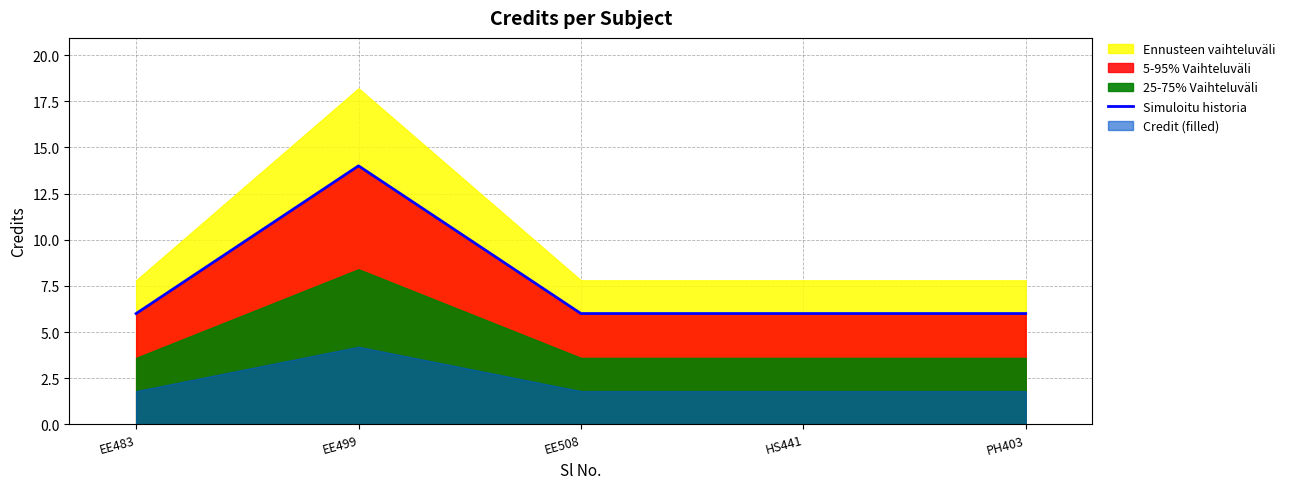

Reading right to left, transcribe all the data shown in this chart.

6	6	6	14	6